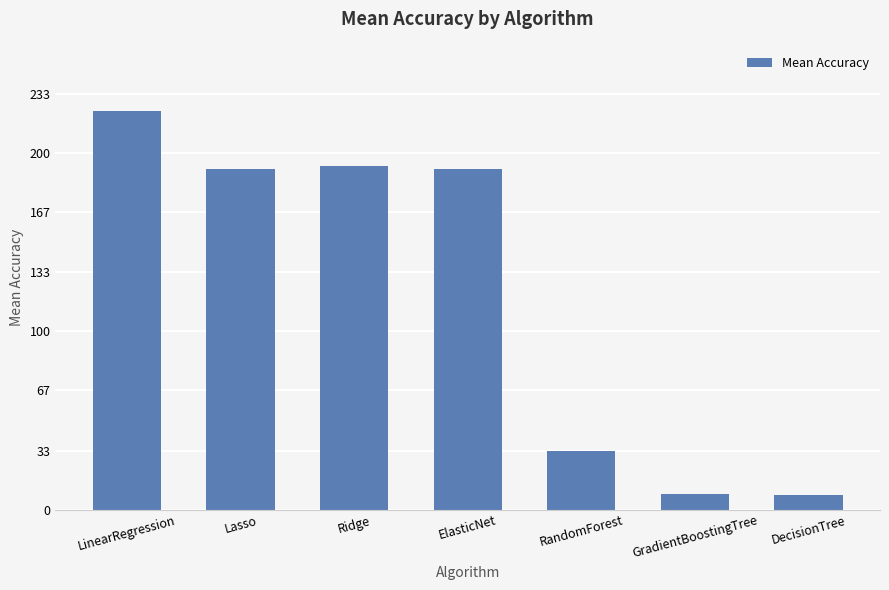

What is the minimum value shown in the chart?

8.2